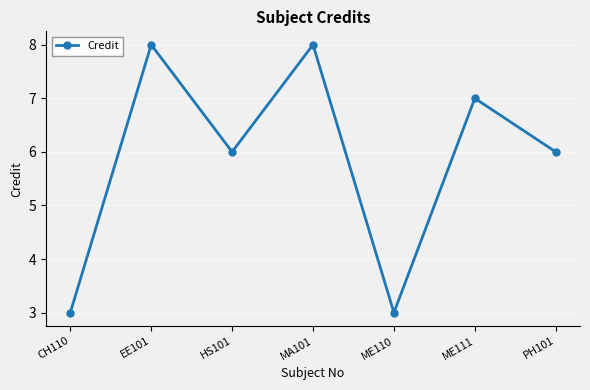

What is the difference between the second highest and second lowest values?

5